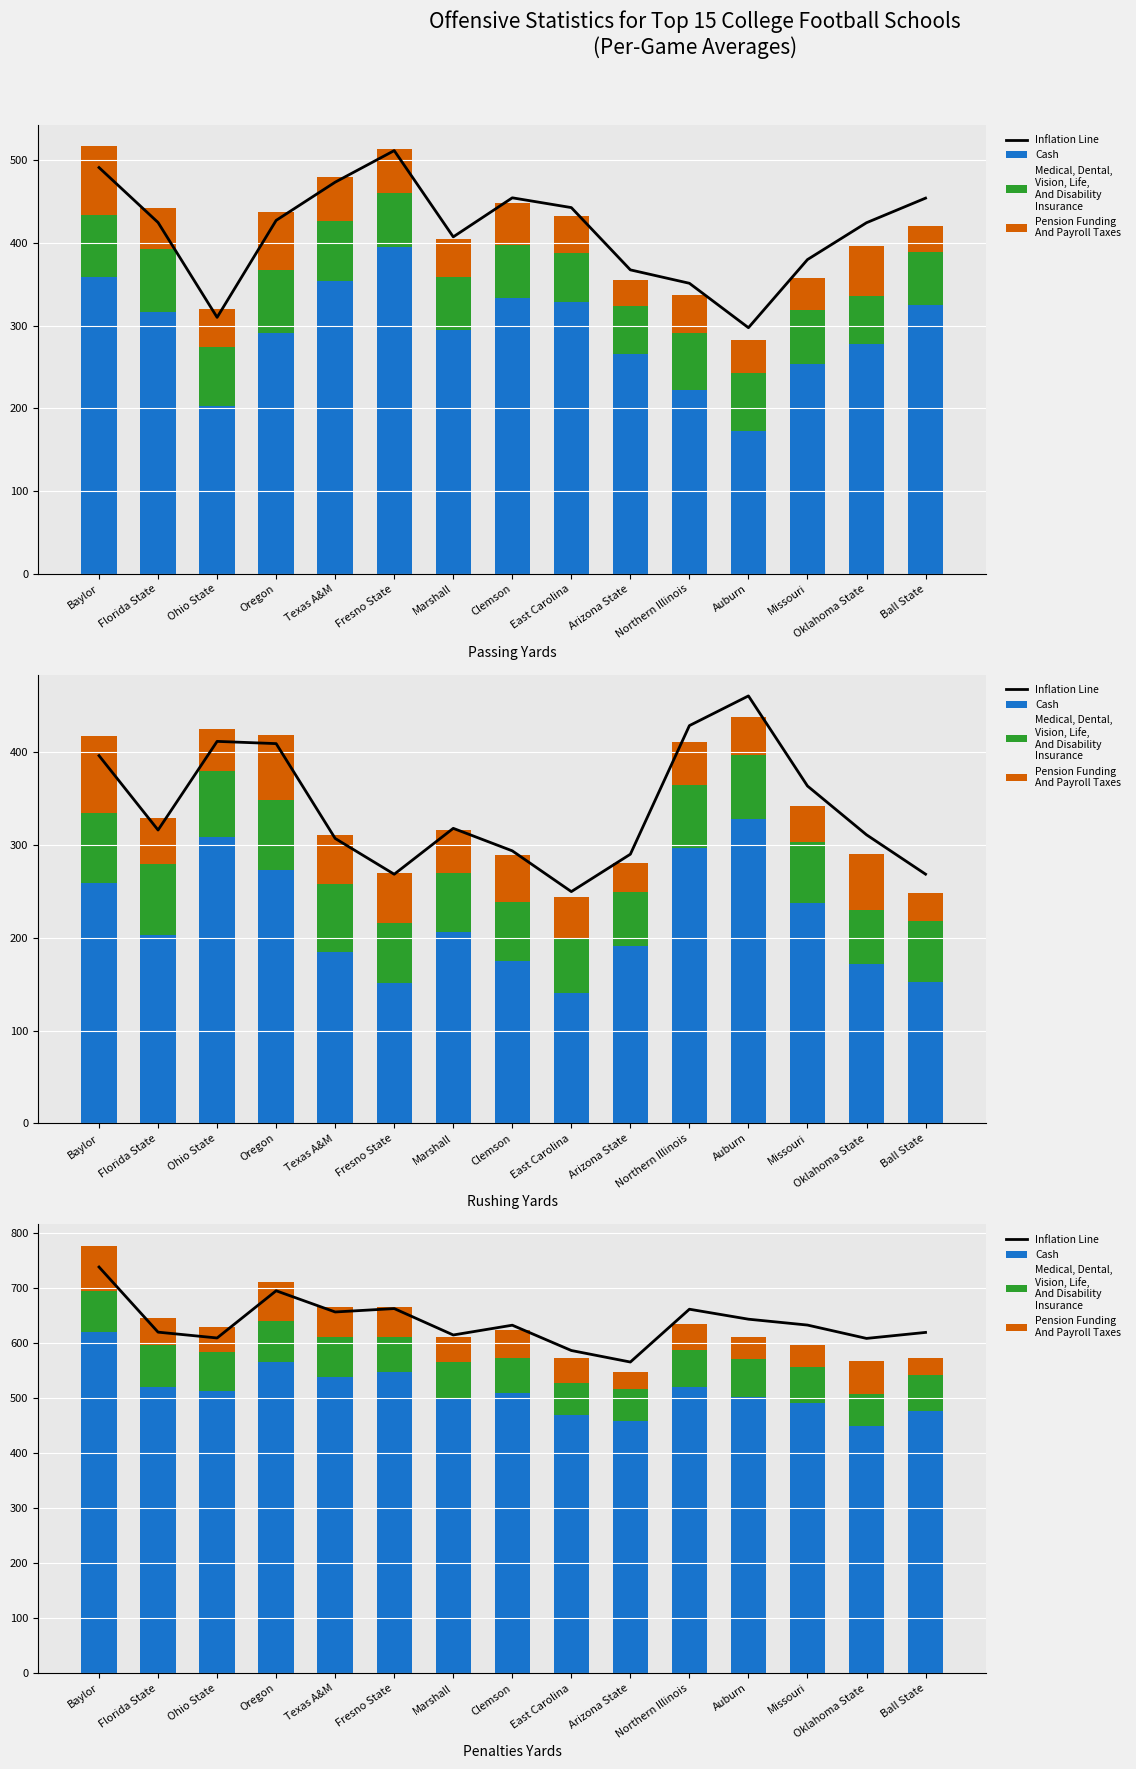

True or false: Pension Funding
And Payroll Taxes has a value of 60.0 at Oklahoma State.

True